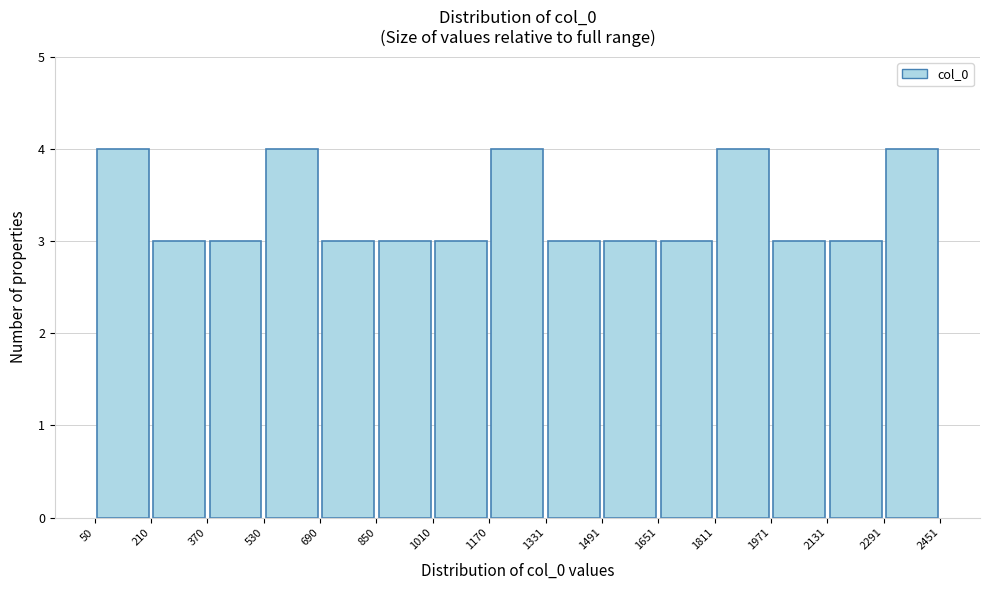

What is the height of the bar covering 1491 to 1651 on the x-axis? The values are not printed on the chart, so give them approximately, as read against the axis.

3